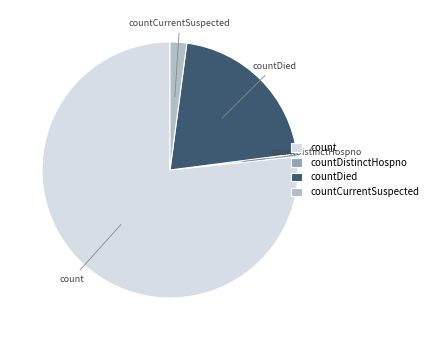

What is the ratio of the value at countCurrentSuspected to the value at countDied?

0.1